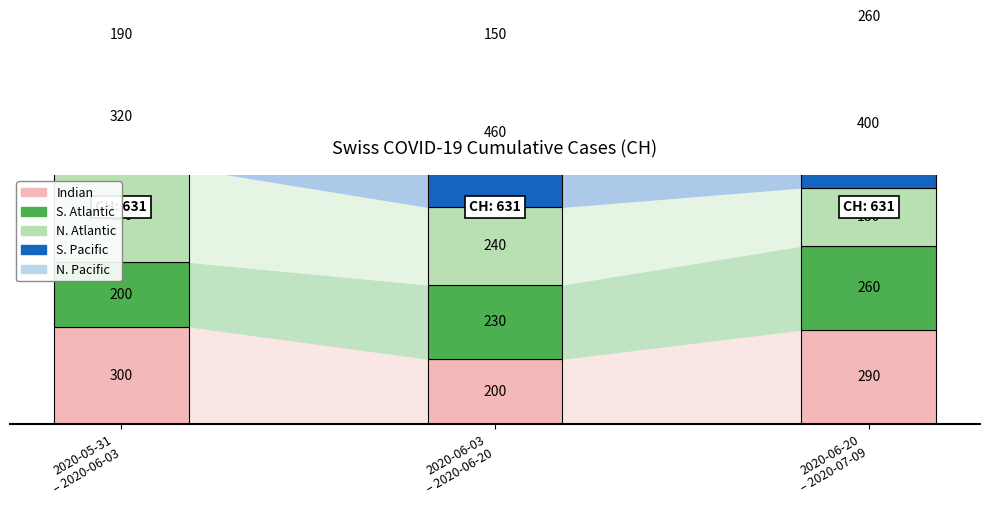

What is the minimum value for N. Atlantic?

180